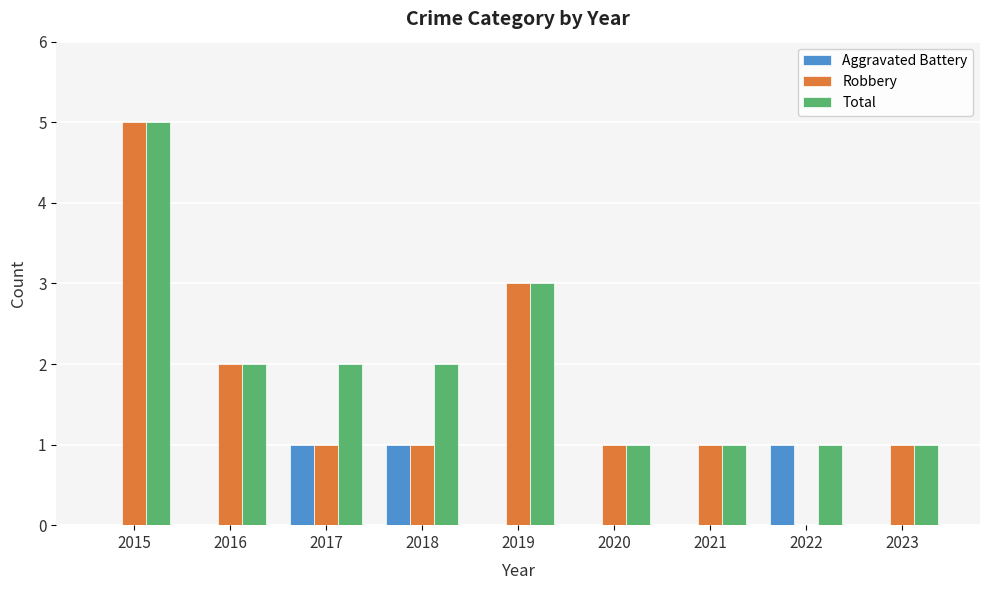

What is the sum of the Total values at 2016 and 2022?

3